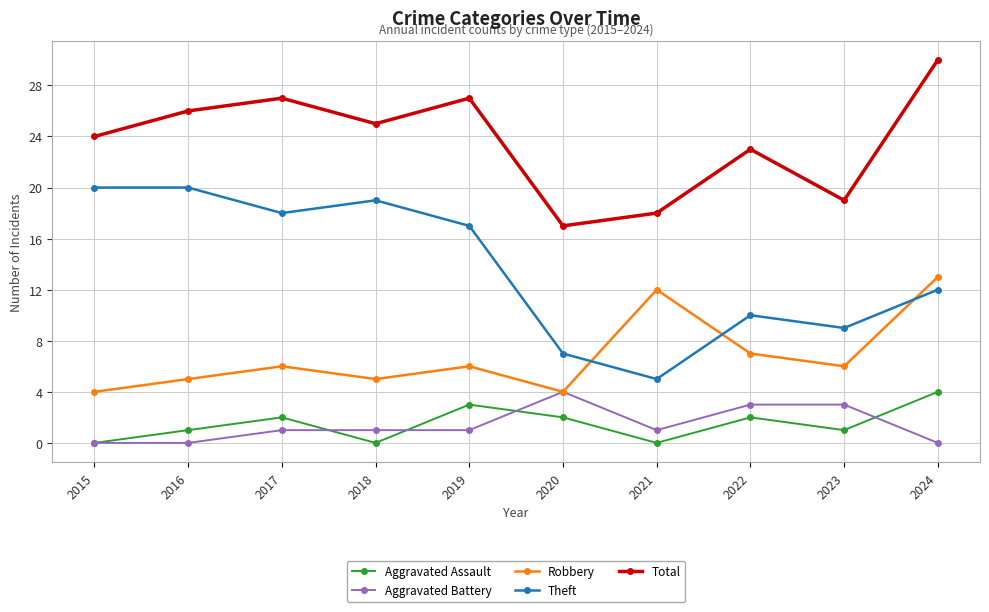

What is the greatest value displayed?

30